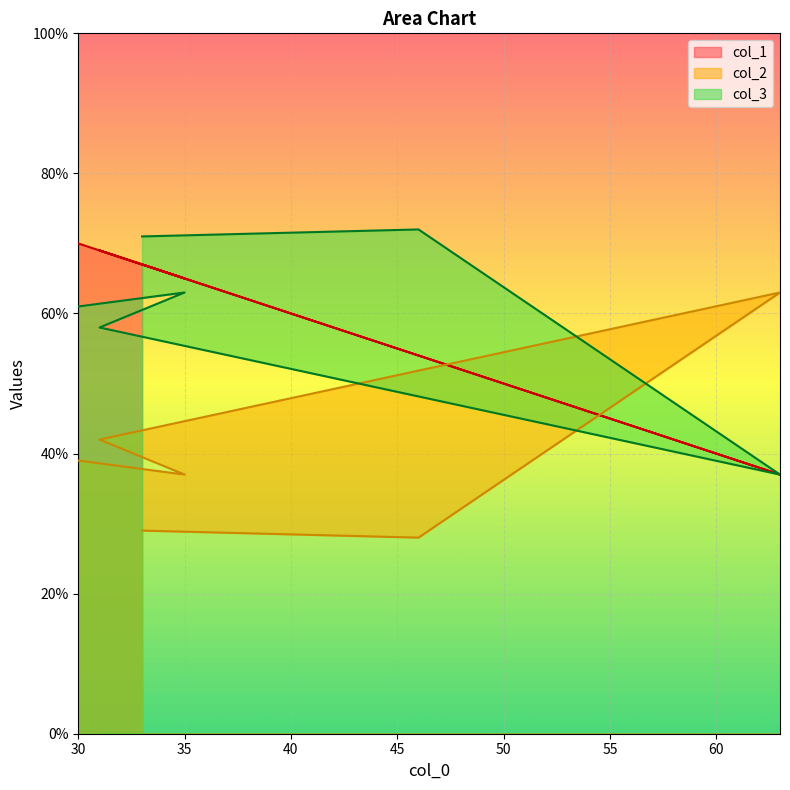

What is the minimum value shown in the chart?

28